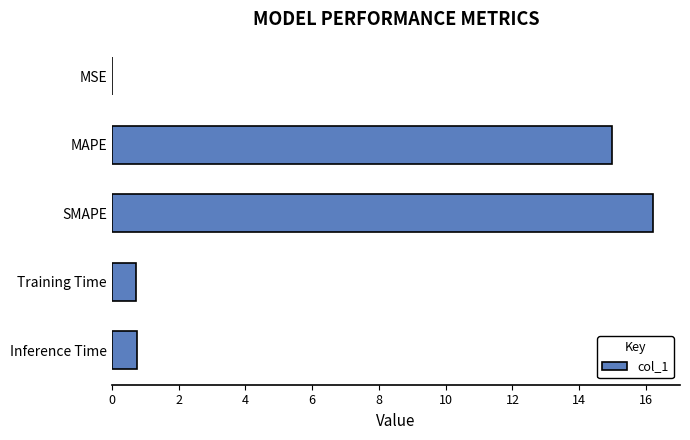

The value at MAPE is 21.5. True or false?

False